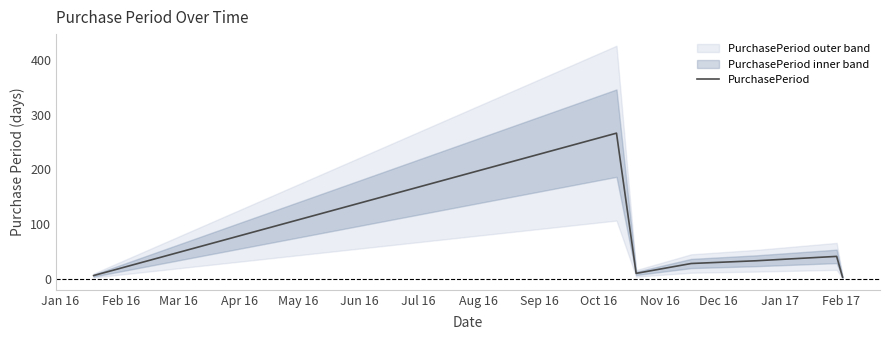

What is the difference between the maximum and minimum values?

263